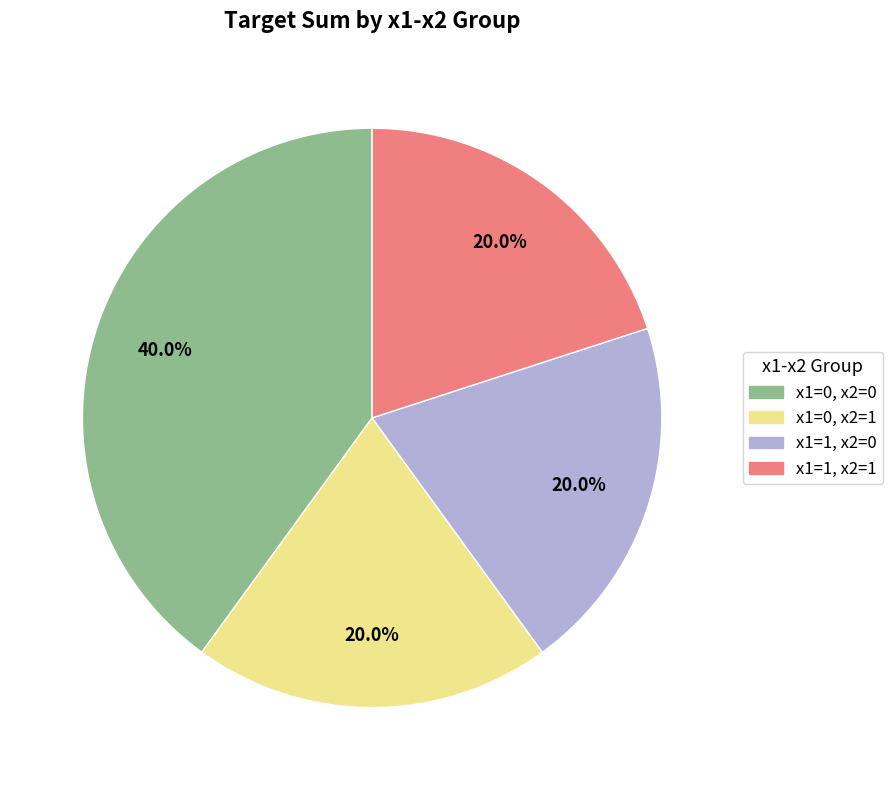

To the nearest percent, what is the difference between the largest and smallest slice percentages?

20%